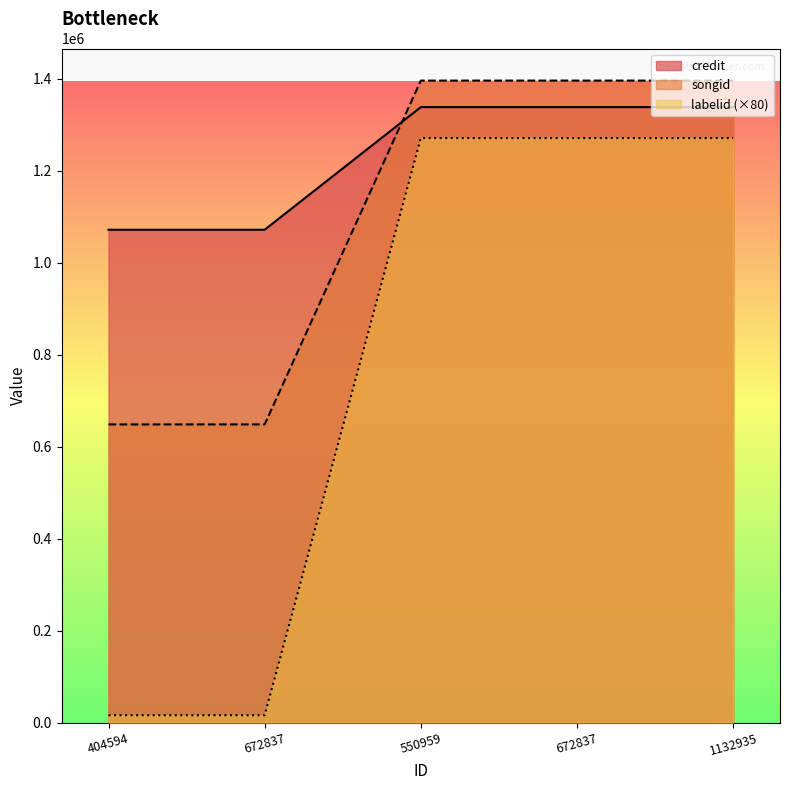

Which has a higher value, 672837 or 672837?

672837